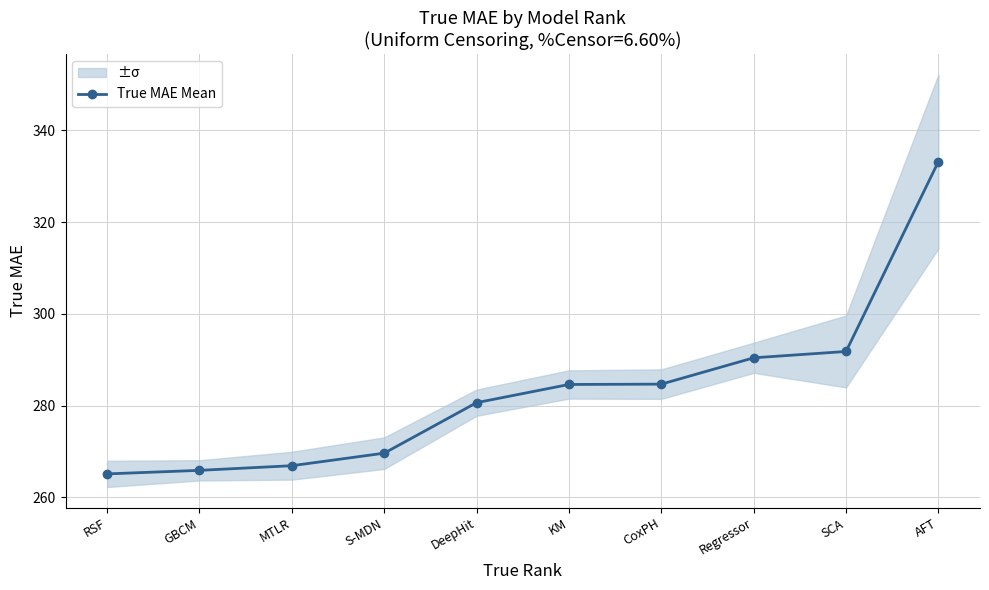

What position from the right is AFT?

1